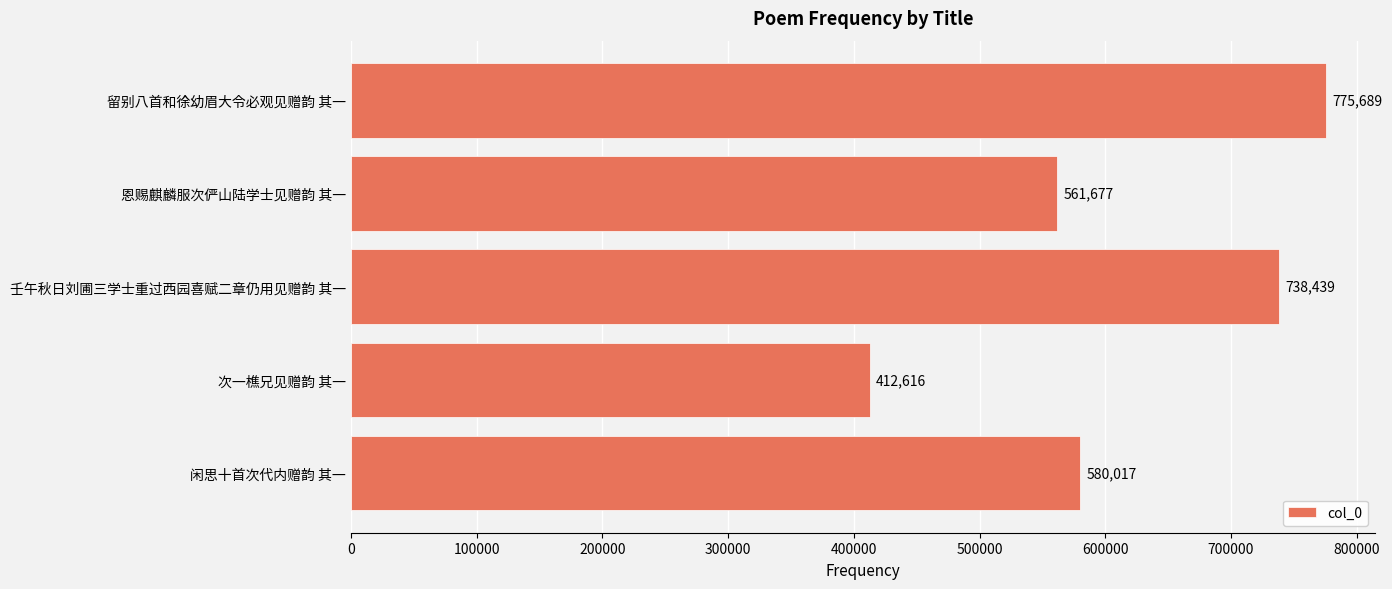

What is the change in value from 留别八首和徐幼眉大令必观见赠韵 其一 to 壬午秋日刘圃三学士重过西园喜赋二章仍用见赠韵 其一?

-37250